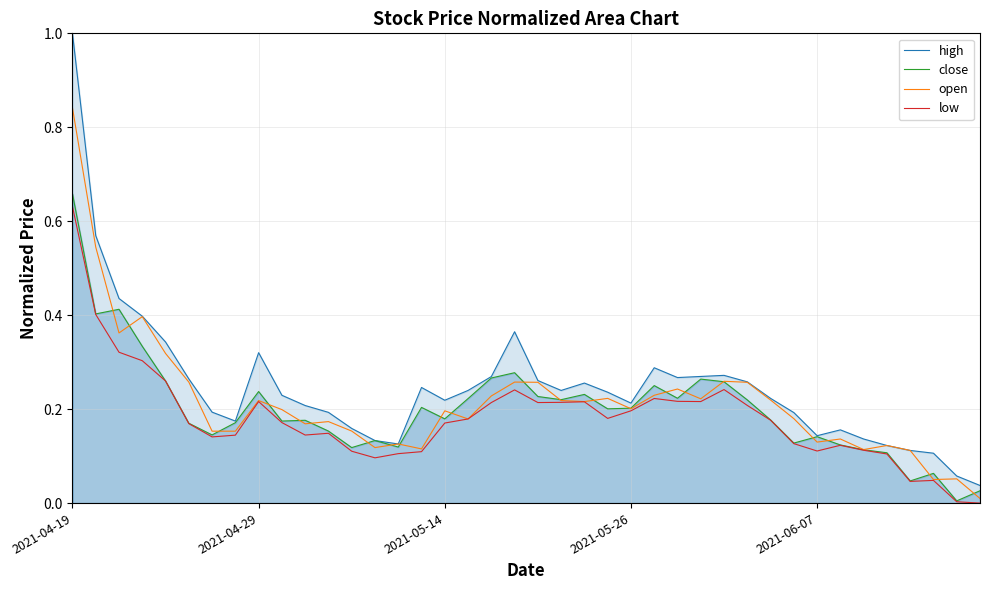

At which category is the sum across all series the highest?

2021-04-19